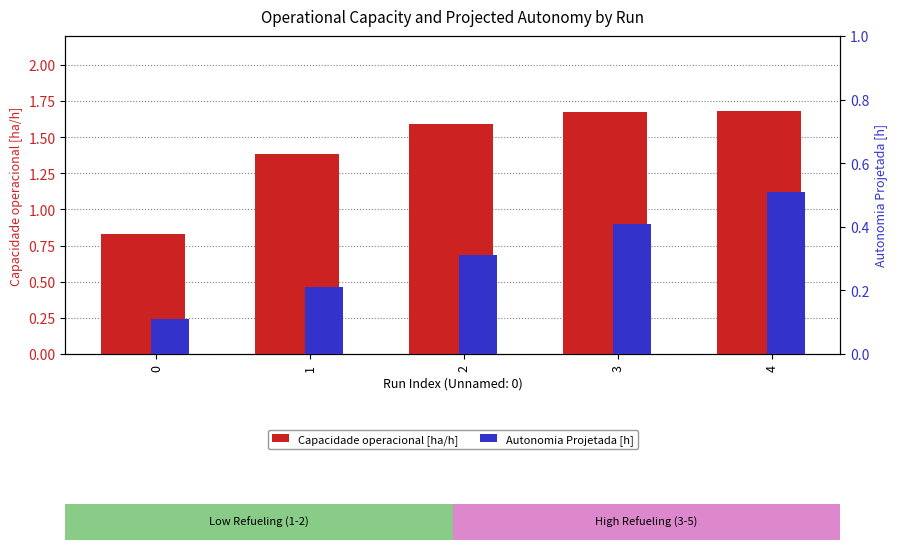

Rank the series by their maximum value, from lowest to highest.

Autonomia Projetada [h], Capacidade operacional [ha/h]